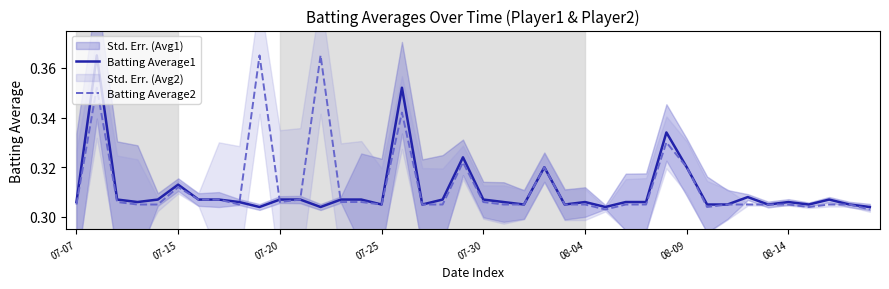

Which series has the largest range (max minus min)?

Batting Average2